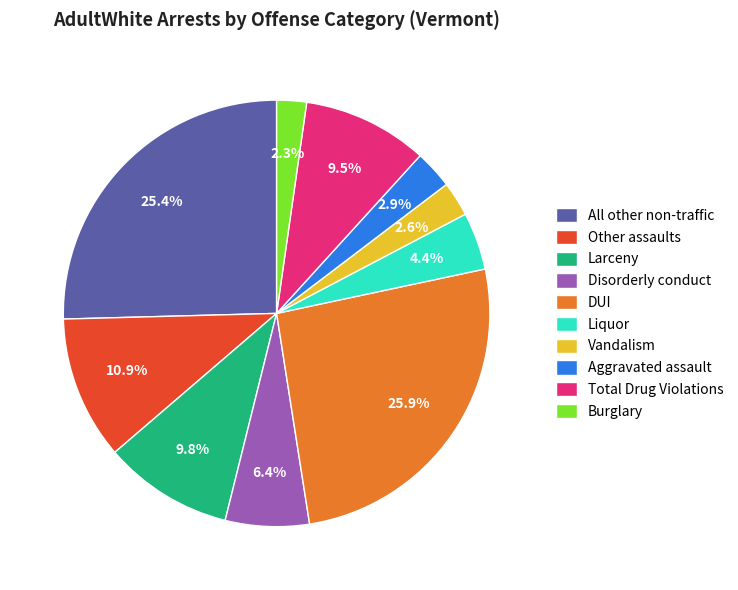

Is there any slice that represents more than half of the pie?

No